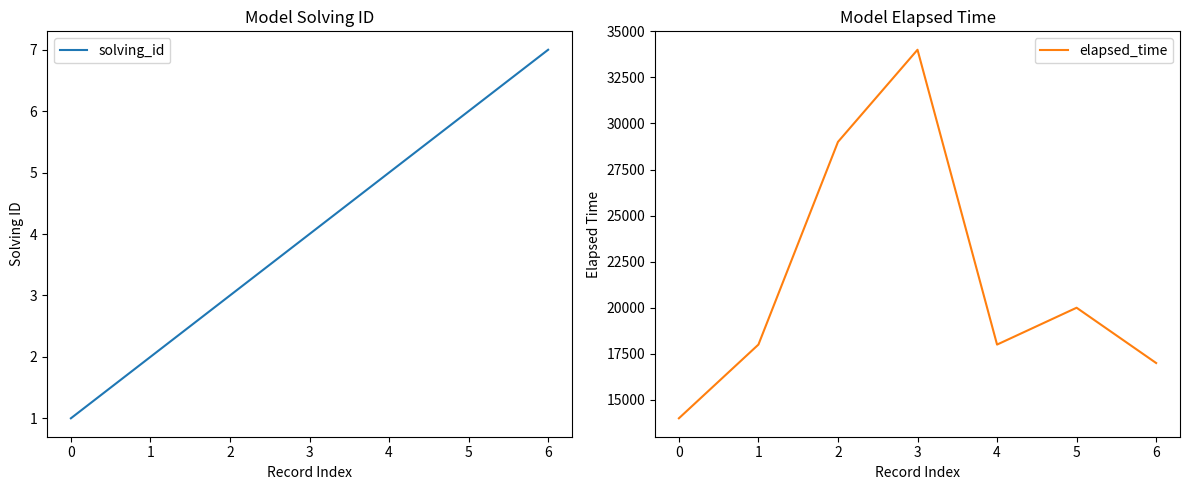

The value of solving_id at 4 is 5. True or false?

True